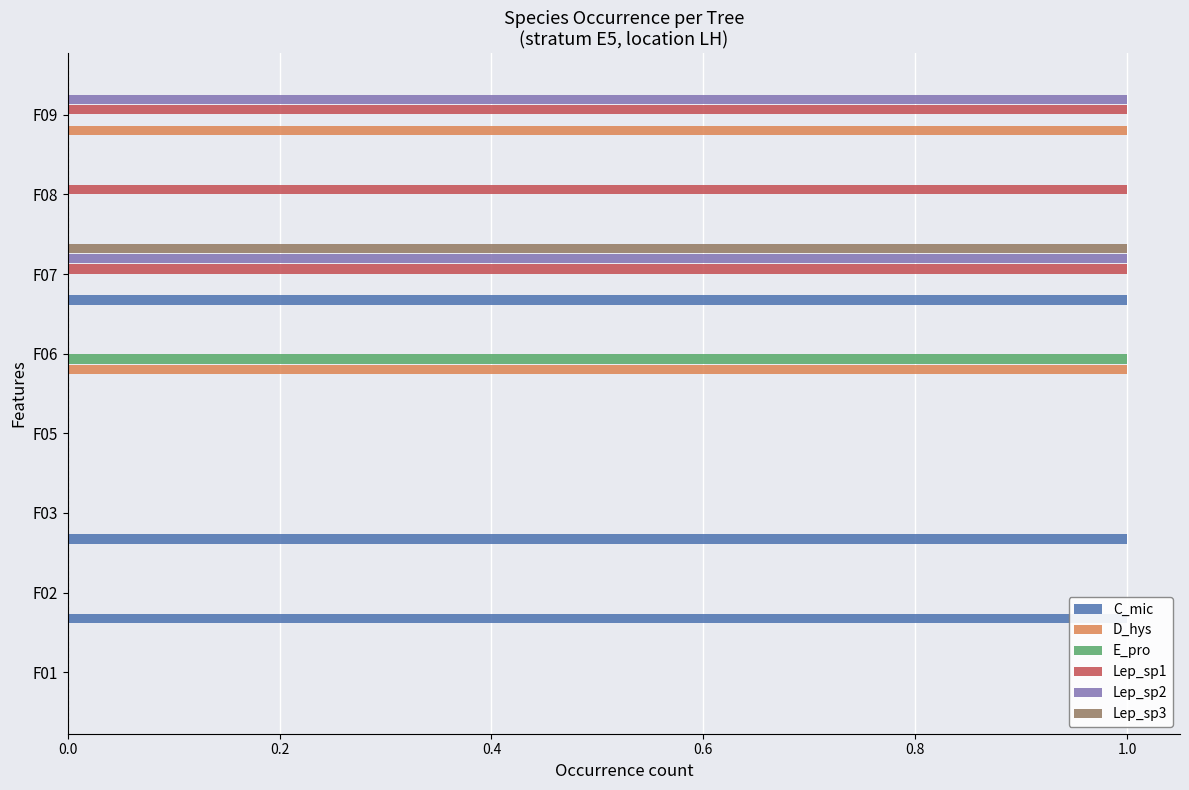

What are all the series names shown in the legend?

C_mic, D_hys, E_pro, Lep_sp1, Lep_sp2, Lep_sp3